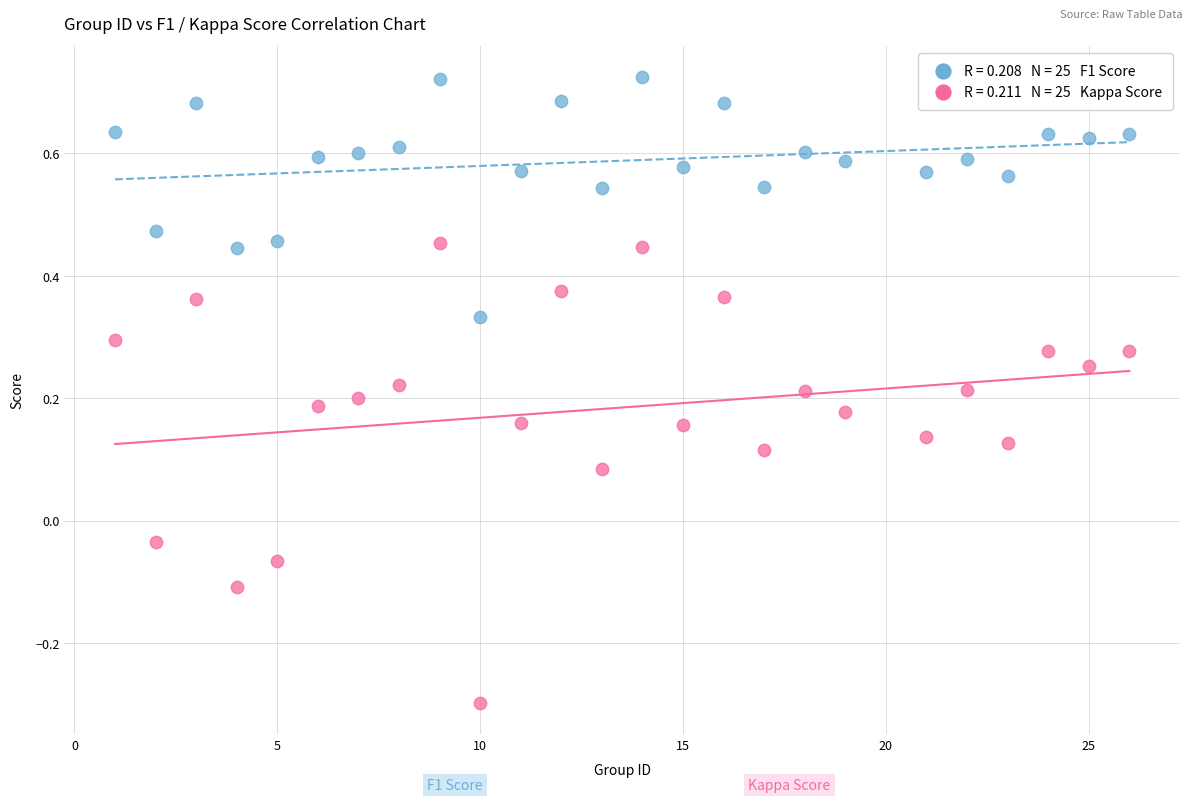

Across all data points, what is the range of Y values (max minus min)?

1.0